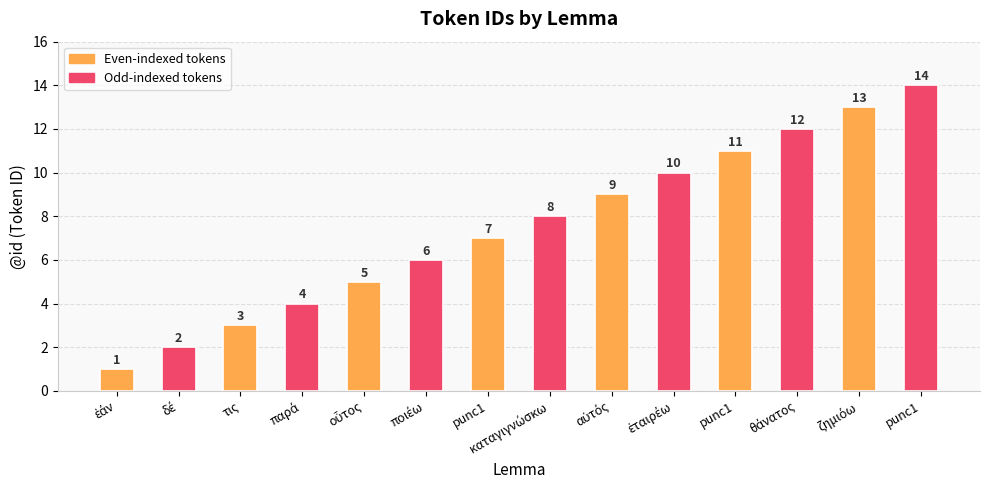

Which category has the lowest value across all series?

ἐάν